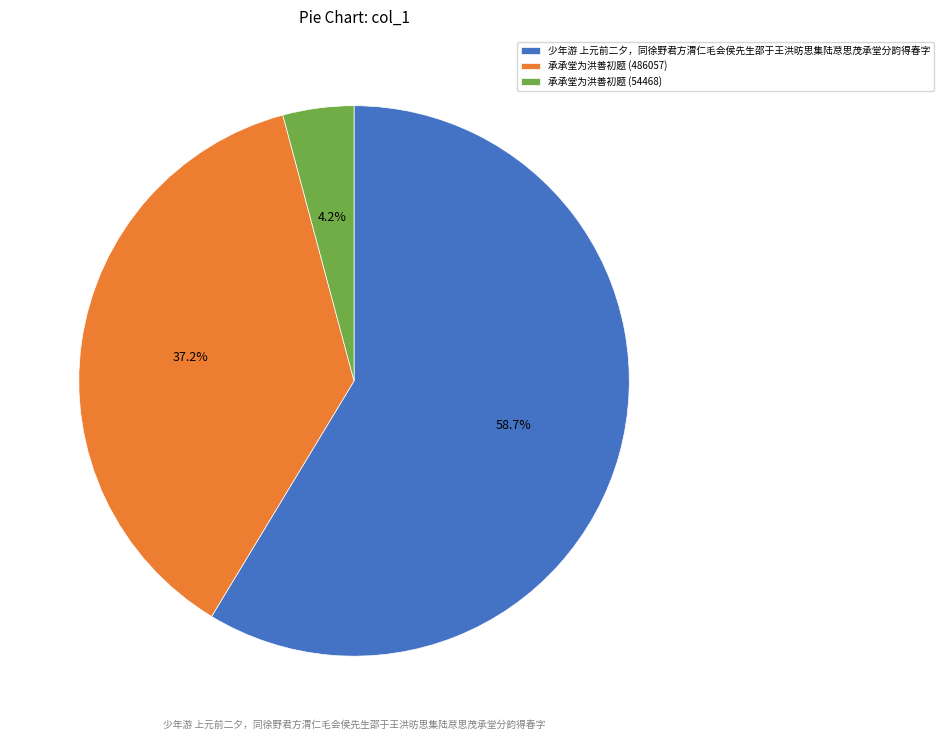

Which category has the biggest portion of the pie?

少年游 上元前二夕，同徐野君方渭仁毛会侯先生邵于王洪昉思集陆荩思茂承堂分韵得春字